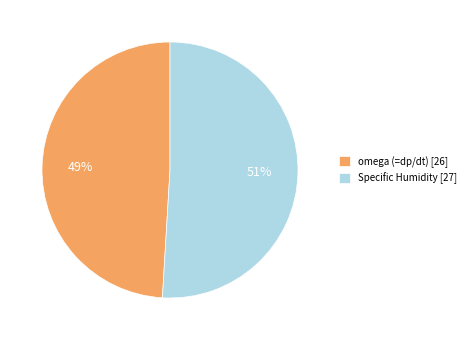

Which slice is the largest?

Specific Humidity